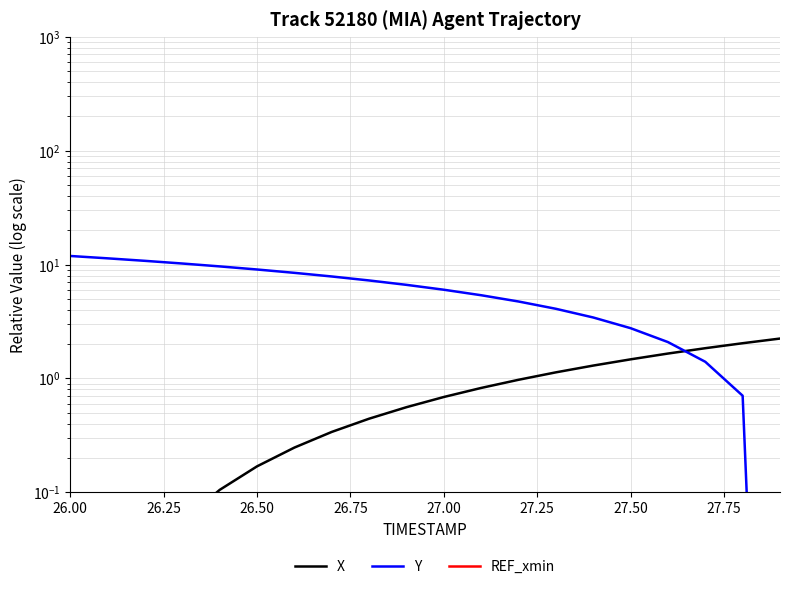

True or false: X has more than 2 points higher than both neighbors.

False